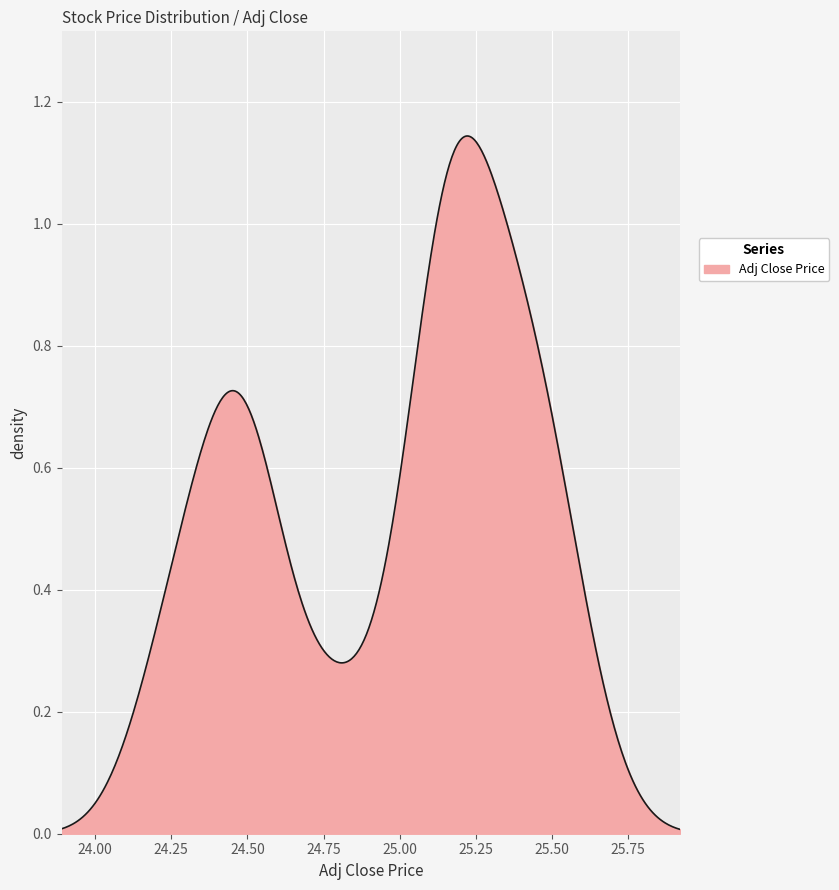

Is this an area chart (filled region under the line)?

Yes